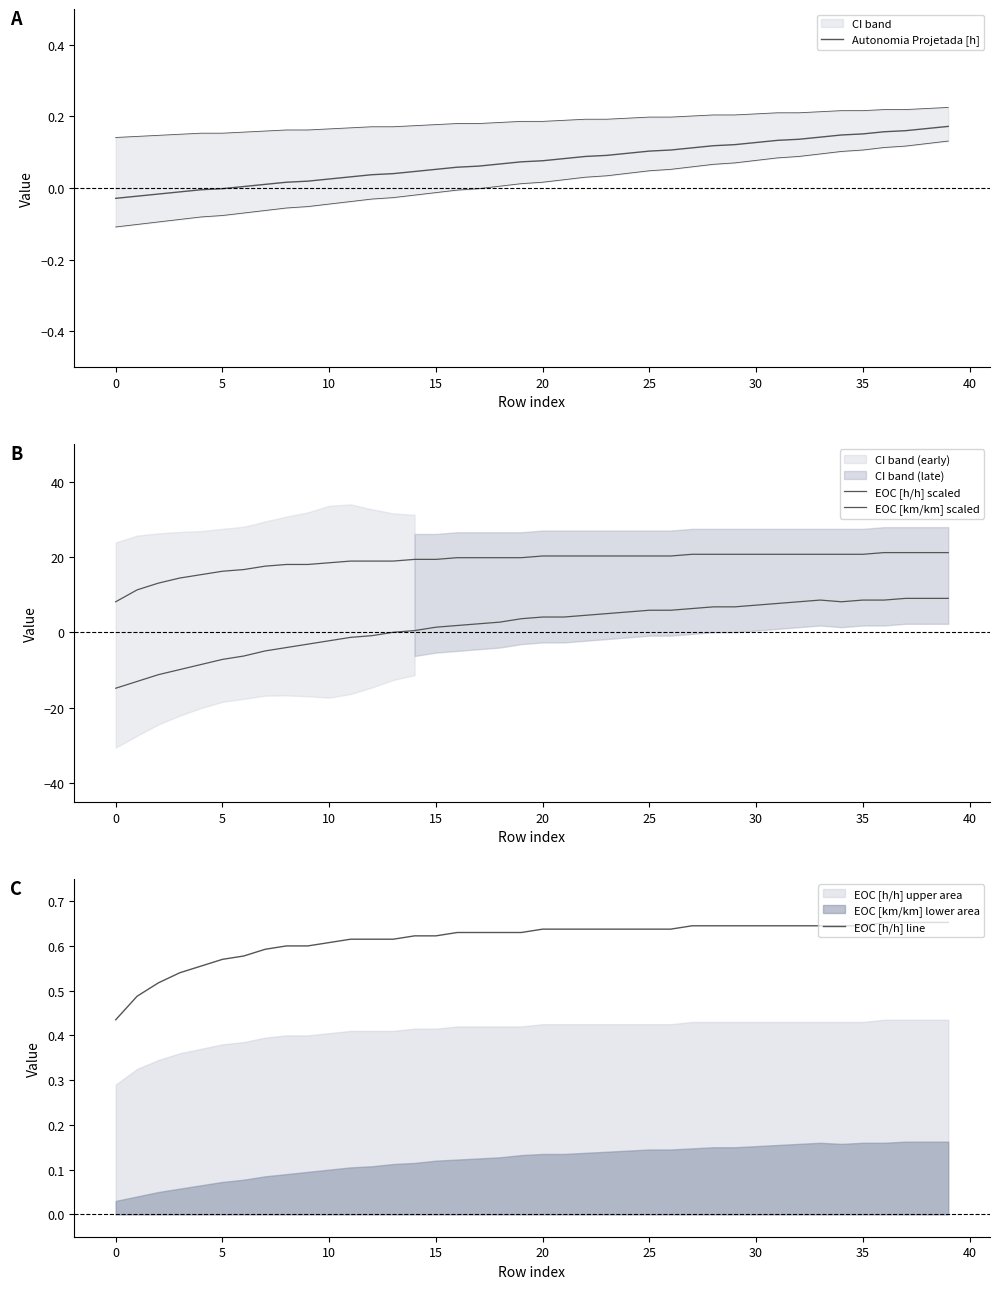

Where is the first local maximum for EOC [km/km] scaled?

33